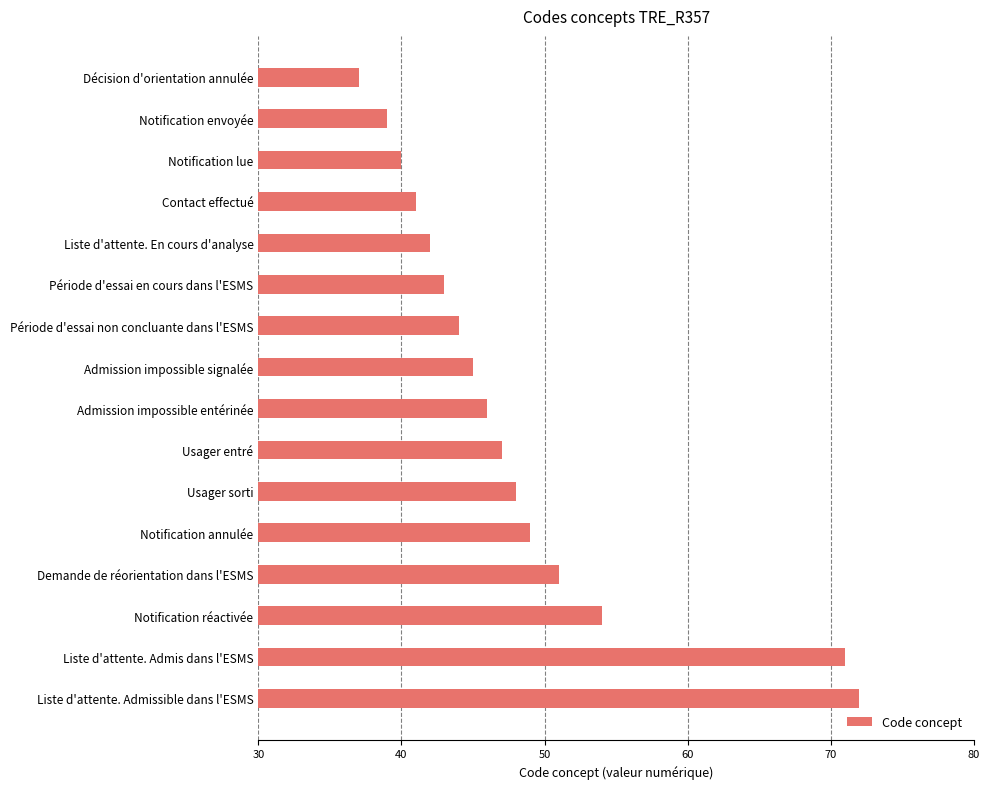

What is the difference between the maximum and minimum values?

35